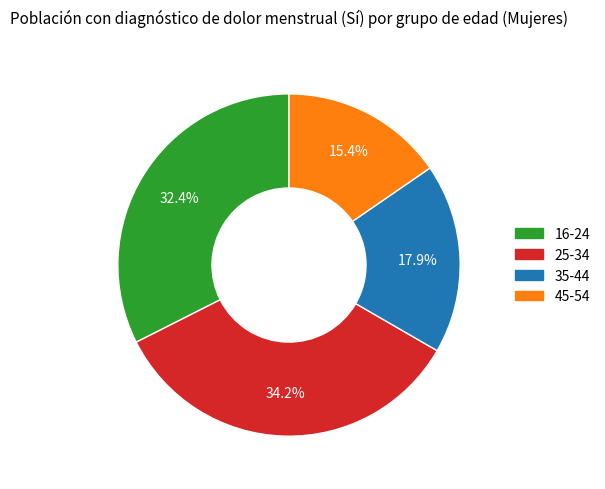

Does any single category account for the majority?

No